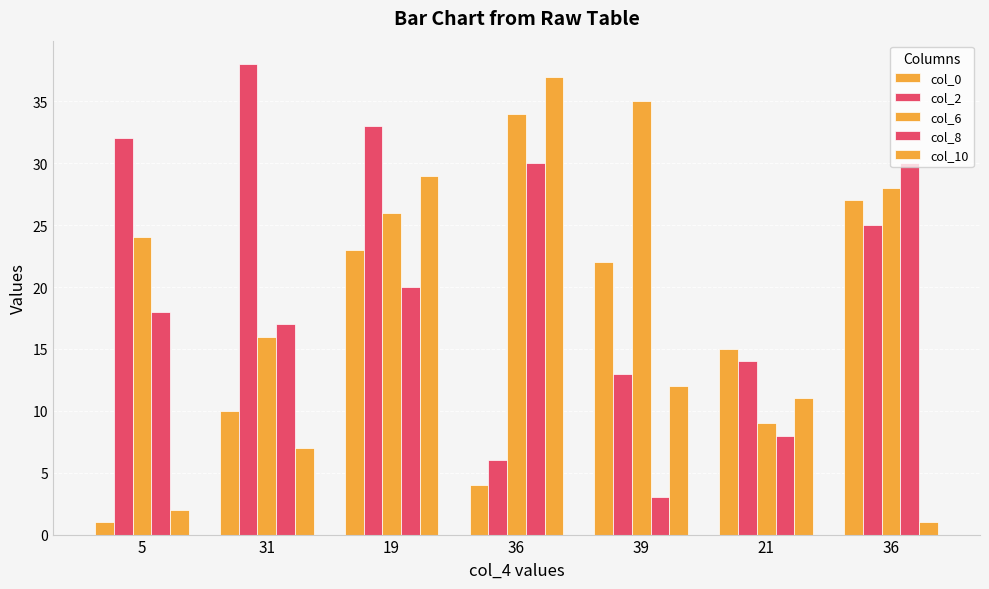

What is the label of the 1st bar from the right?

36